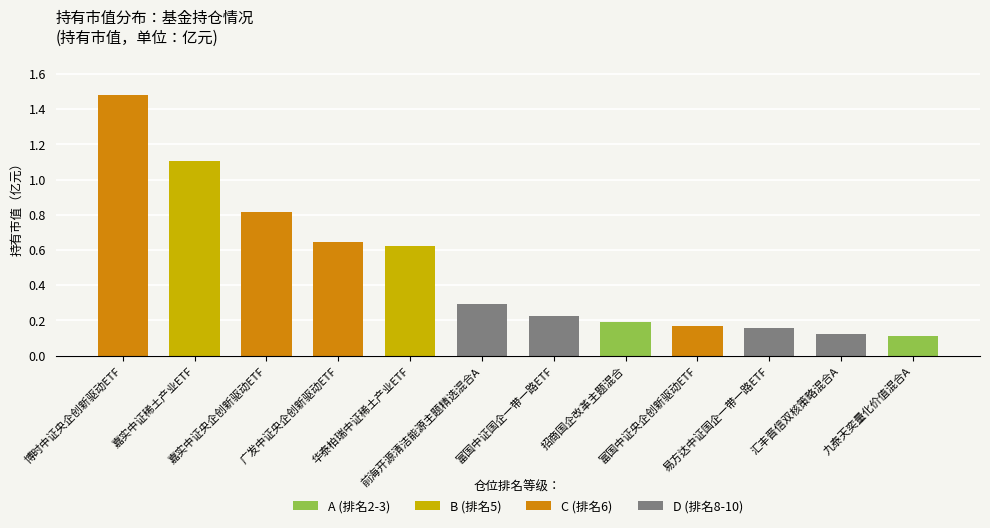

Reading left to right, transcribe all the data shown in this chart.

1.5	1.1	0.8	0.6	0.6	0.3	0.2	0.2	0.2	0.2	0.1	0.1